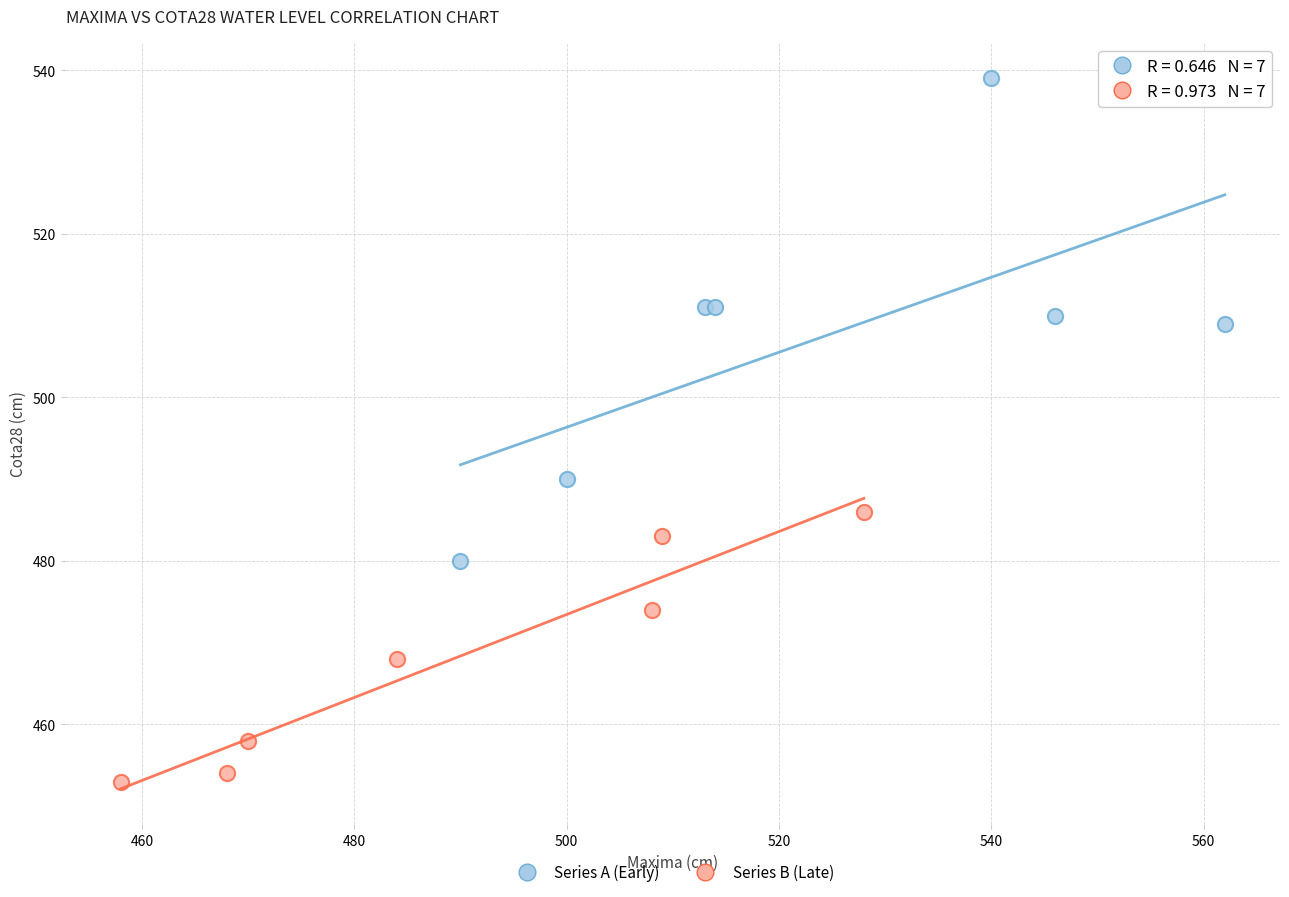

Which series reaches the minimum Y coordinate?

Series B (Late)